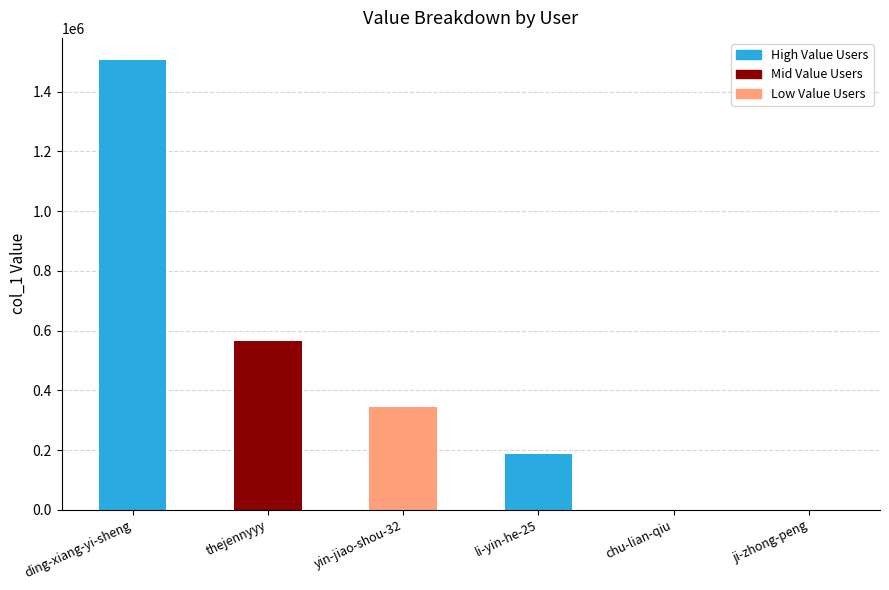

Is it true that the value at yin-jiao-shou-32 is 343968?

True